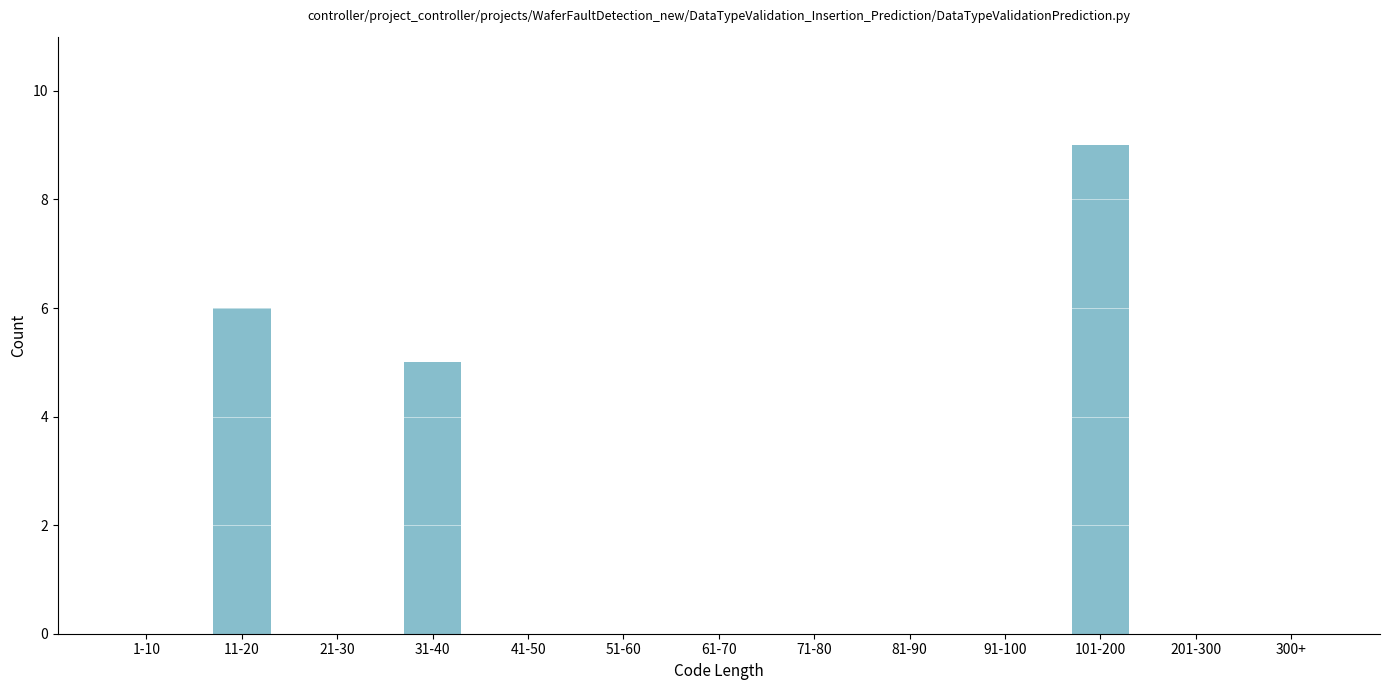

Reading right to left, list all the values displayed in this chart.

300+=0	201-300=0	101-200=9	91-100=0	81-90=0	71-80=0	61-70=0	51-60=0	41-50=0	31-40=5	21-30=0	11-20=6	1-10=0